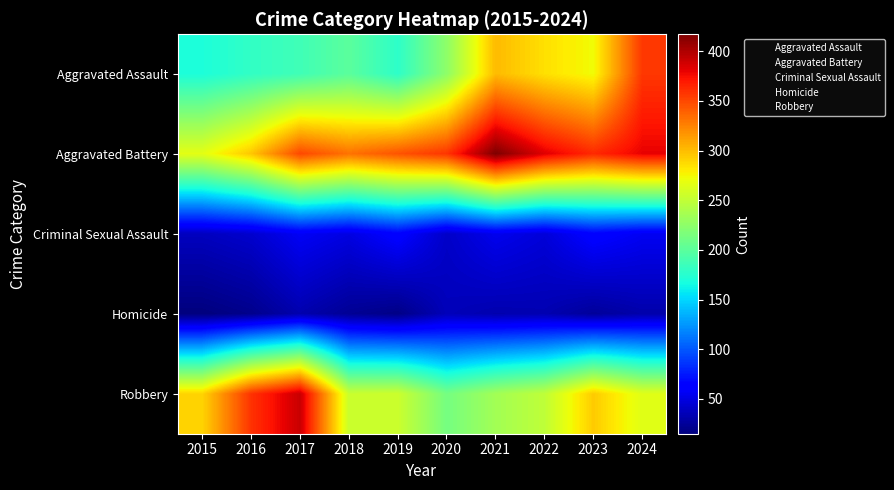

Rank the series at 2019 from lowest to highest value.

Homicide, Criminal Sexual Assault, Aggravated Assault, Robbery, Aggravated Battery